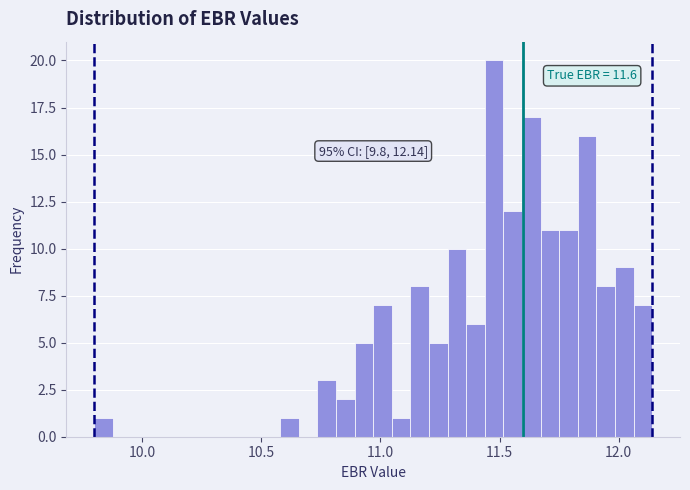

Around what value on the x-axis is the tallest bar? Give the approximate position of its centre, as read against the axis.

11.50